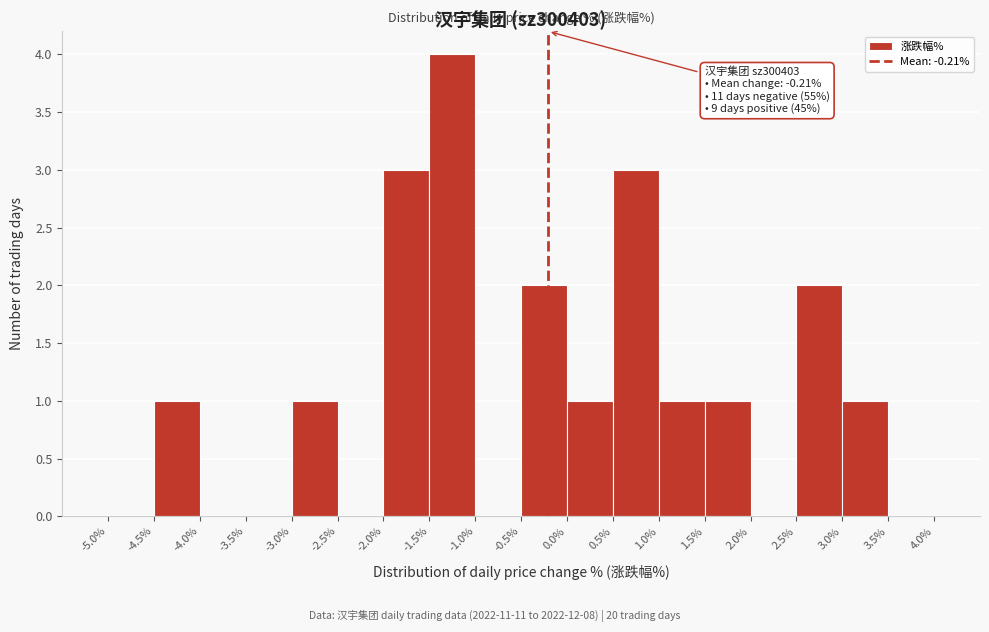

Which range on the x-axis has the tallest bar?

-1.5% to -1.0%